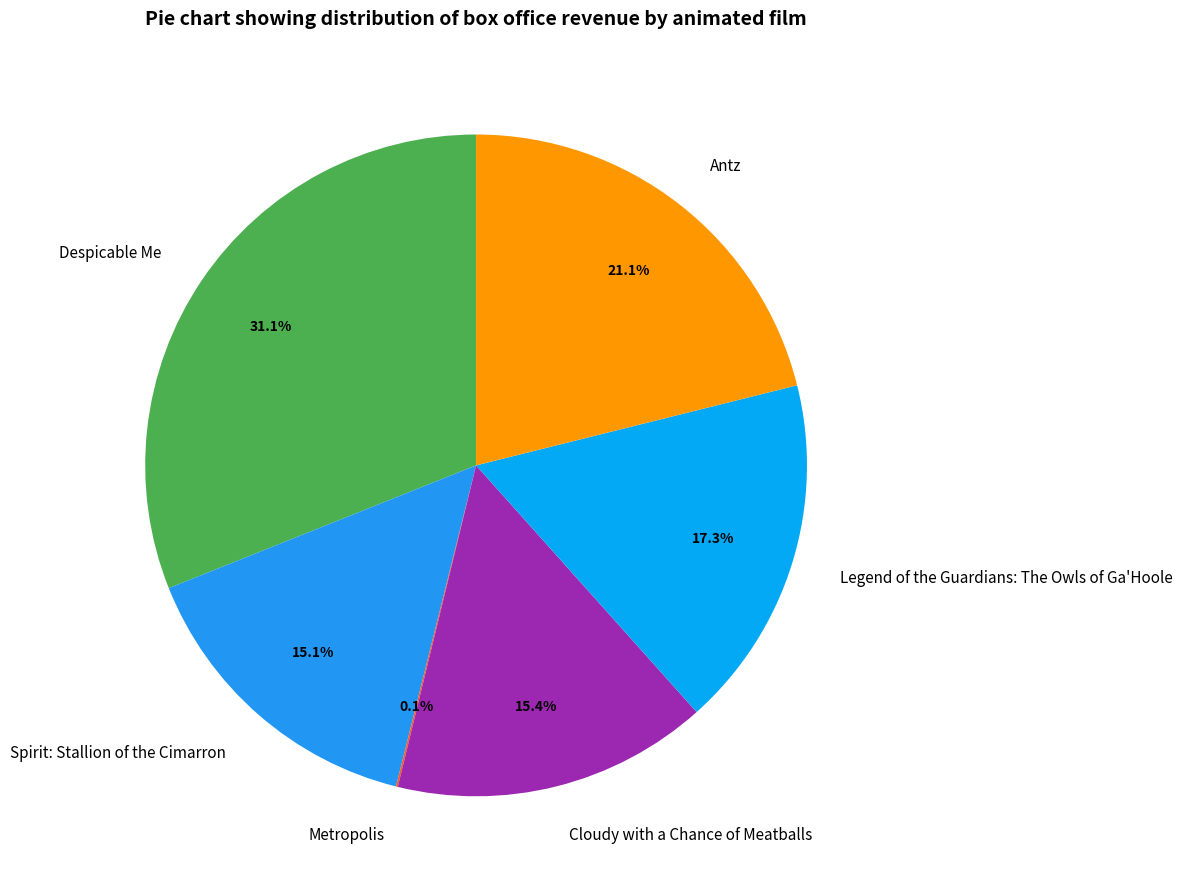

To the nearest percent, what is the difference between the Antz and Legend of the Guardians: The Owls of Ga'Hoole slice percentages?

4%